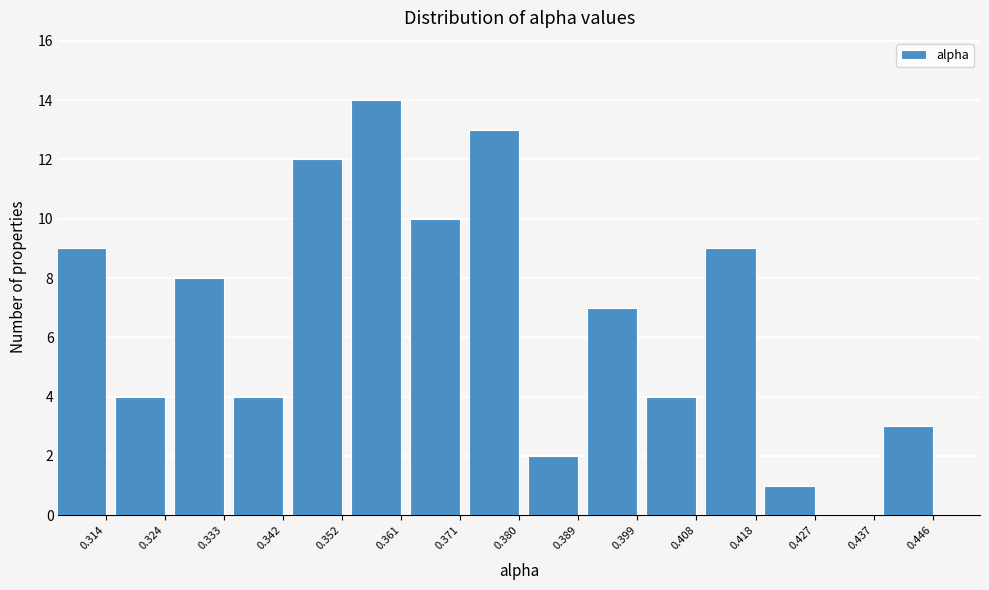

Reading left to right, transcribe all the data shown in this chart.

0.314=9	0.324=4	0.333=8	0.342=4	0.352=12	0.361=14	0.371=10	0.380=13	0.389=2	0.399=7	0.408=4	0.418=9	0.427=1	0.437=0	0.446=3